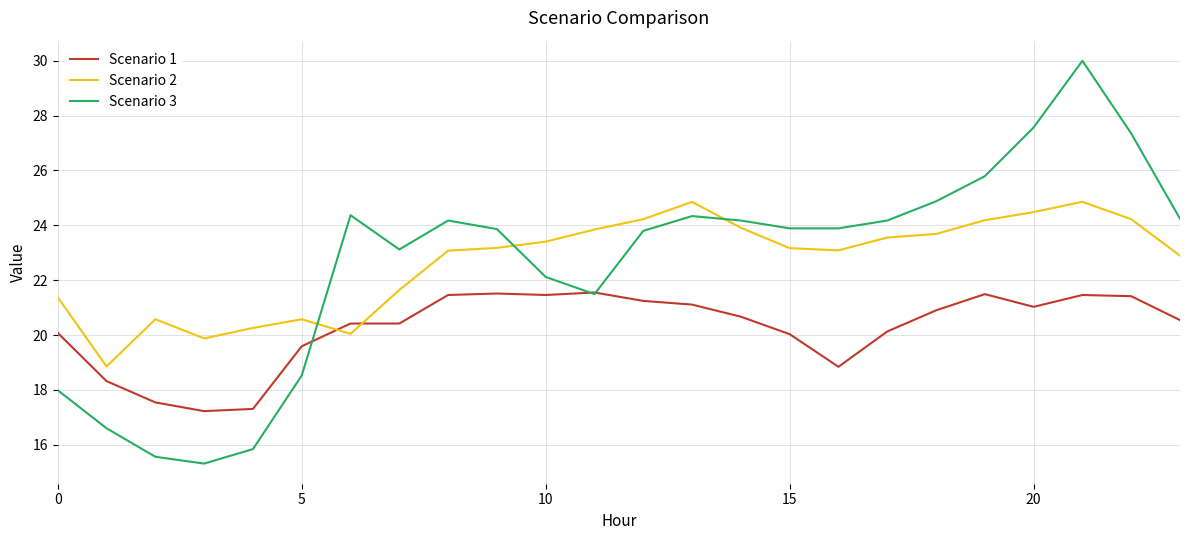

What is the minimum value for Scenario 1?

17.2